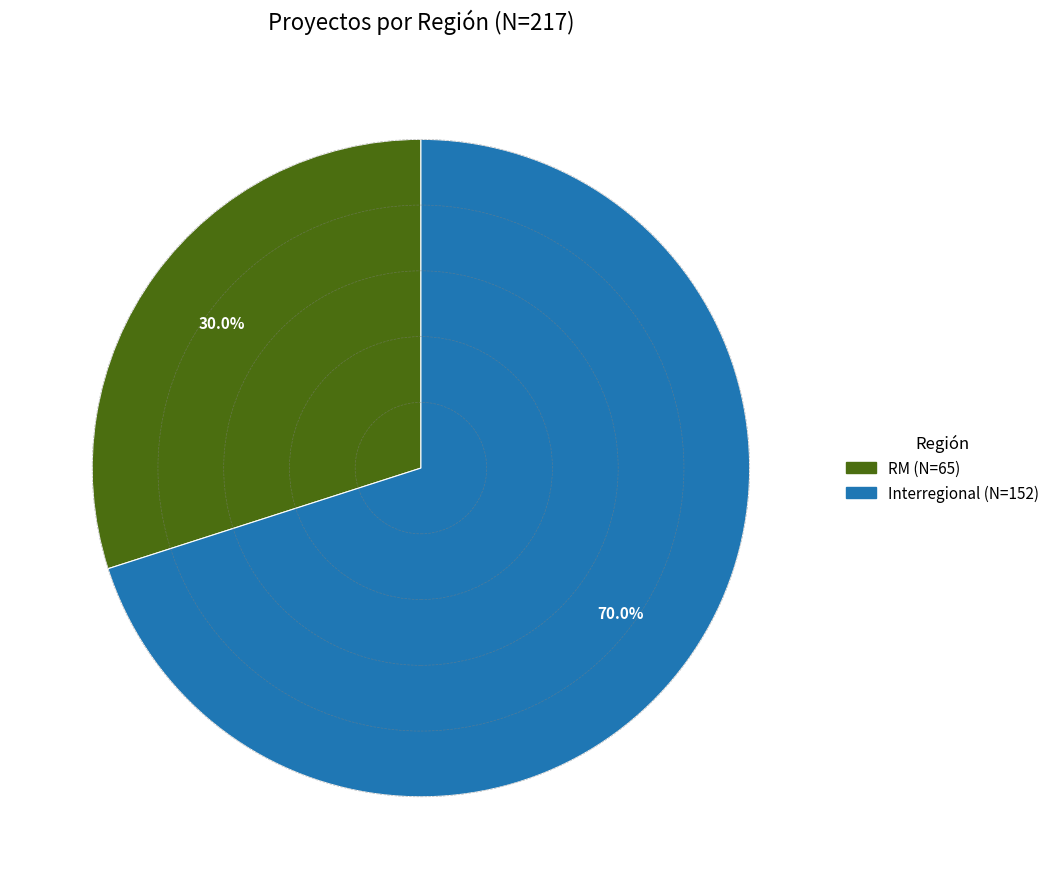

To the nearest percent, what is the difference between the largest and smallest slice percentages?

40%